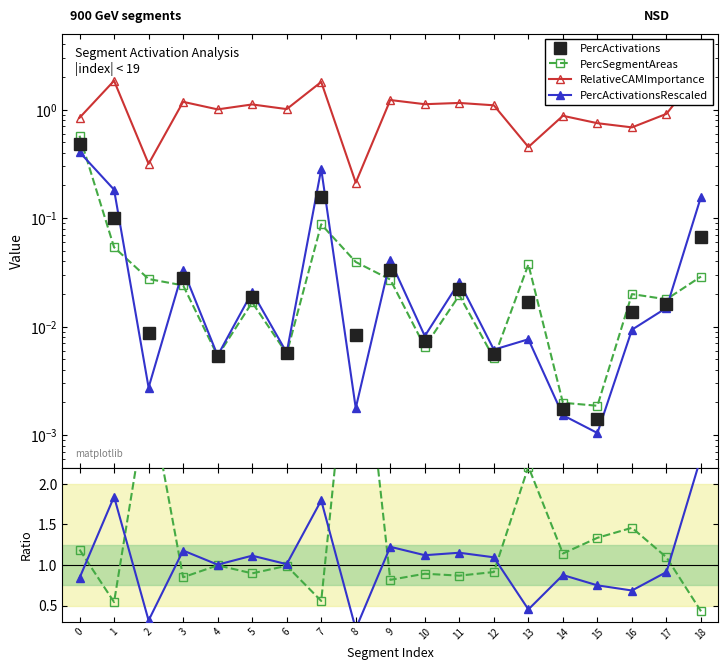

At which label does RelativeCAMImportance reach its minimum?

8